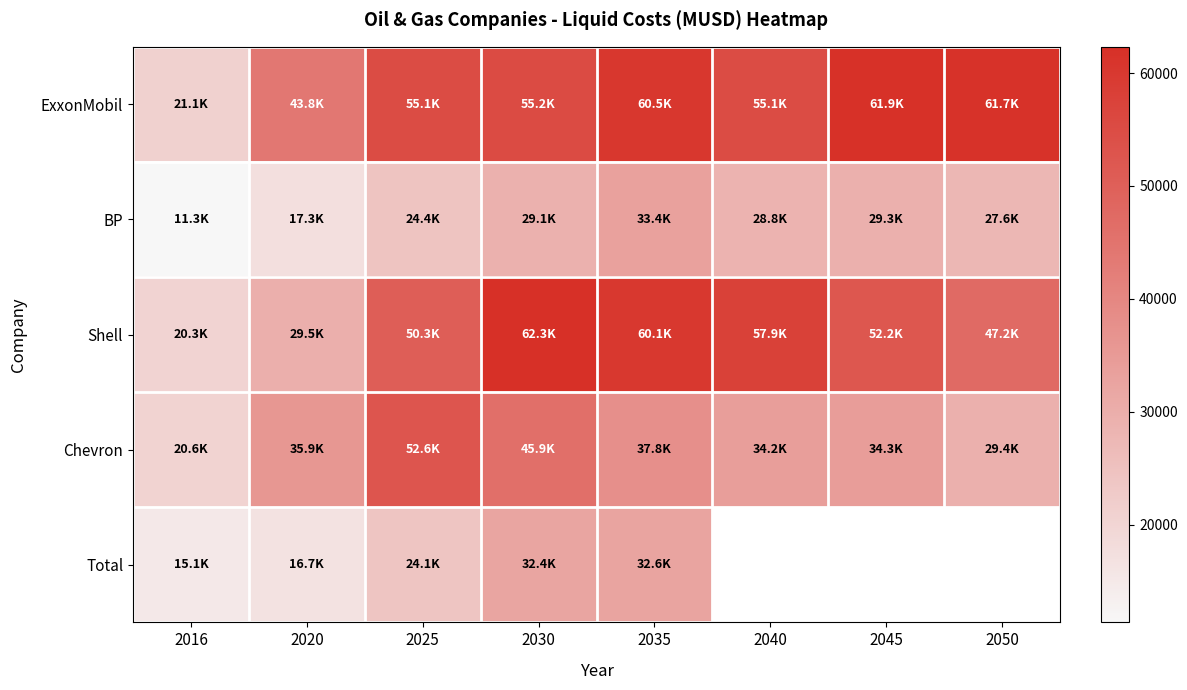

List the labels in order of BP value, smallest first.

2016, 2020, 2025, 2050, 2040, 2030, 2045, 2035